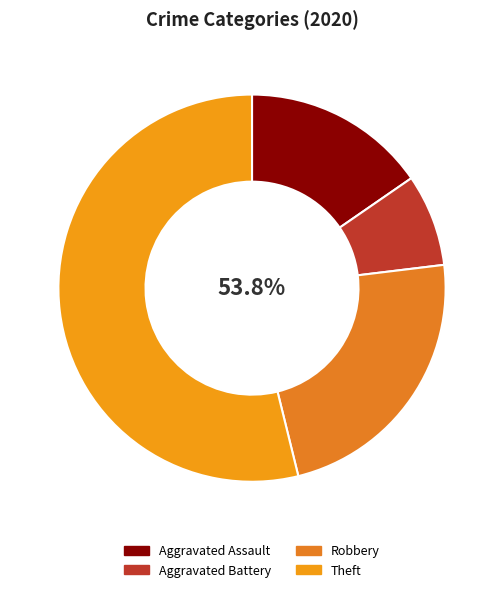

To the nearest percent, what percentage of the pie is Robbery?

23%